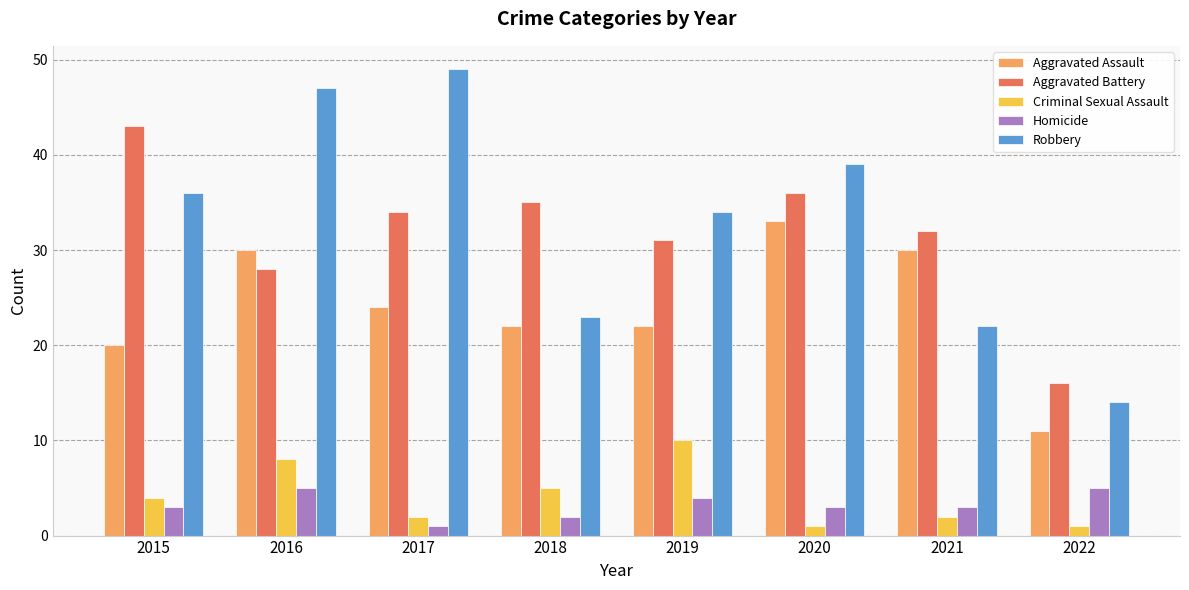

Reading left to right, list all the values displayed in this chart.

Aggravated Assault: 20	30	24	22	22	33	30	11
Aggravated Battery: 43	28	34	35	31	36	32	16
Criminal Sexual Assault: 4	8	2	5	10	1	2	1
Homicide: 3	5	1	2	4	3	3	5
Robbery: 36	47	49	23	34	39	22	14